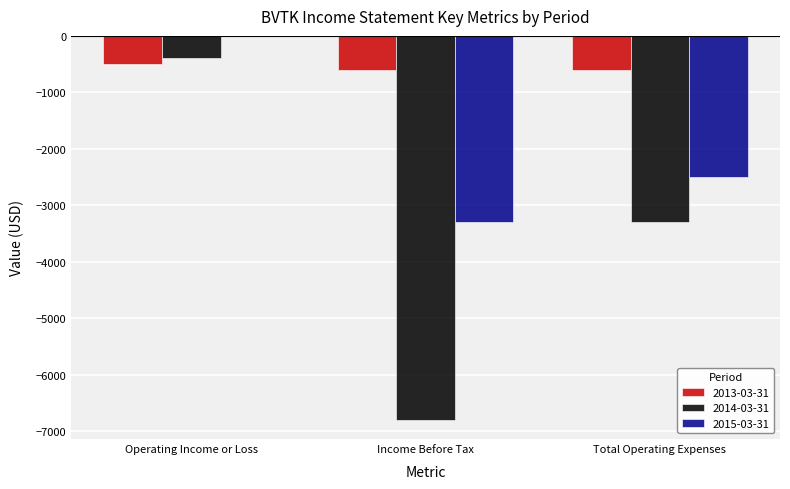

How many categories are shown in the chart?

3